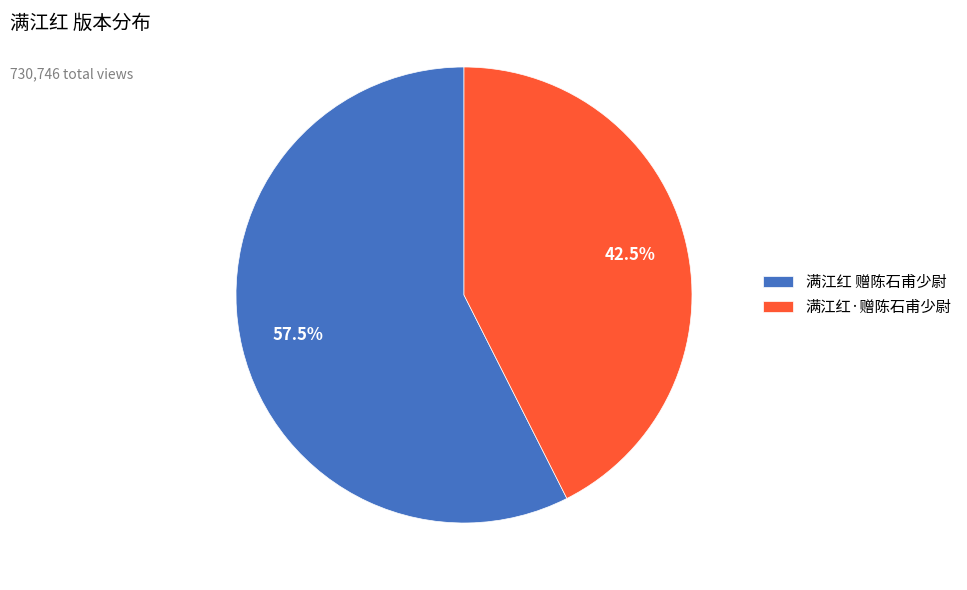

What is the smallest slice in the pie chart?

满江红·赠陈石甫少尉